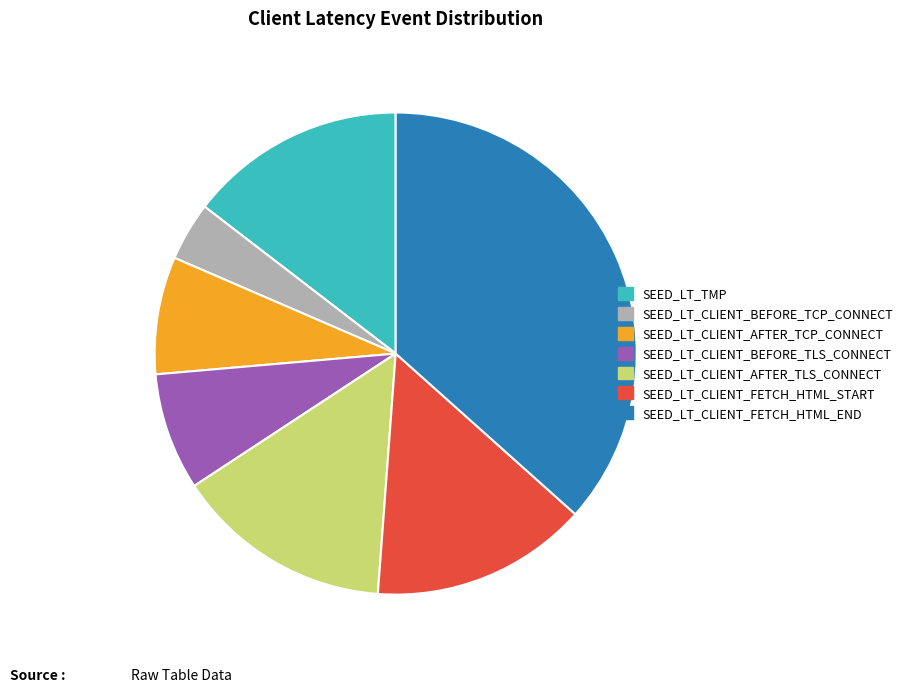

Which slice is the largest?

SEED_LT_CLIENT_FETCH_HTML_END